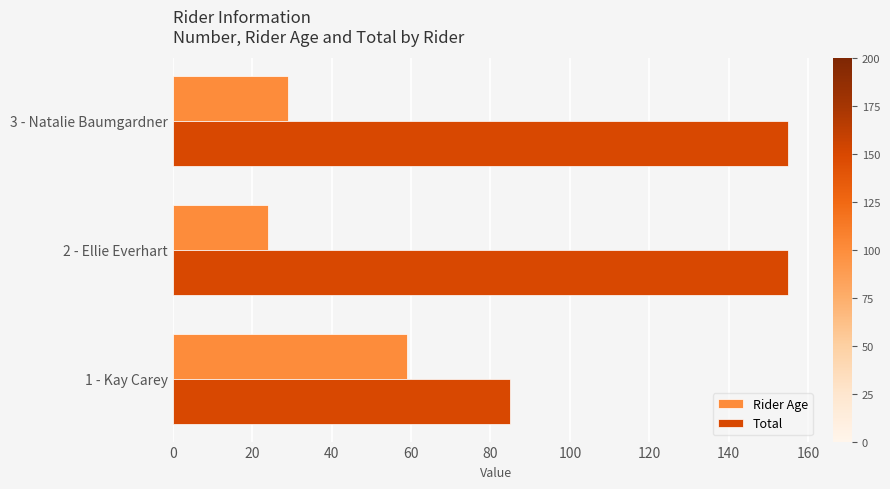

Rank the series by their average value, from lowest to highest.

Rider Age, Total